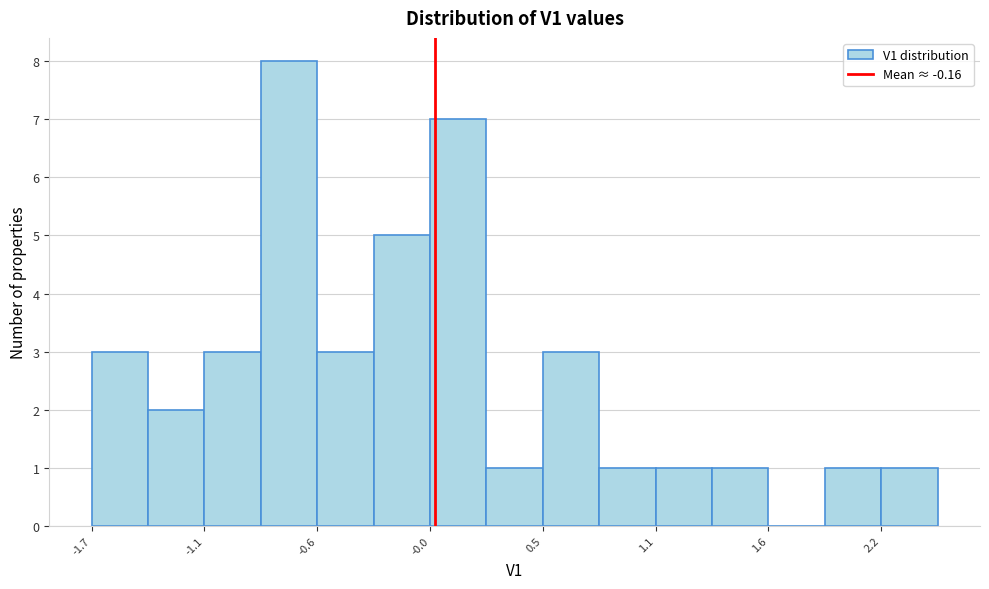

Around what value on the x-axis is the tallest bar? Give the approximate position of its centre, as read against the axis.

-0.7